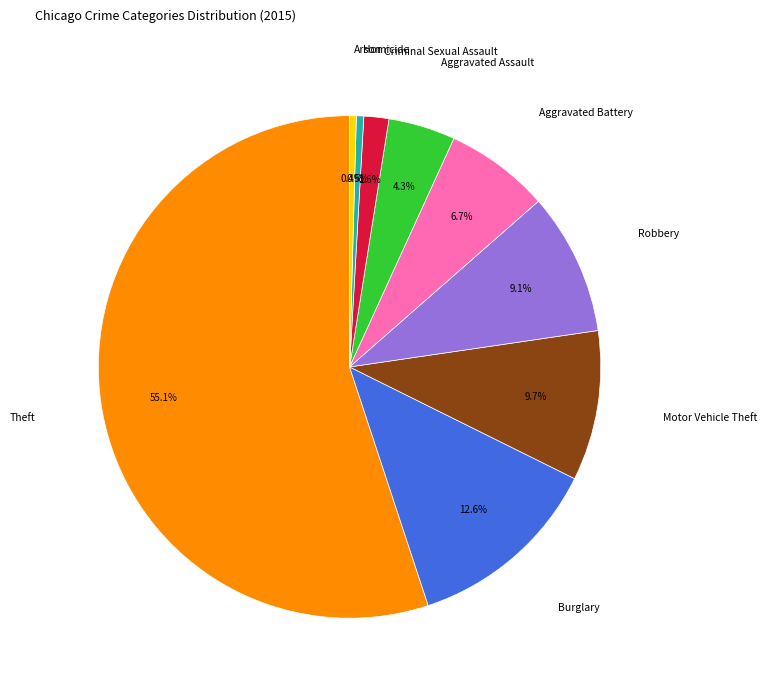

To the nearest percent, what is the average slice percentage?

11%